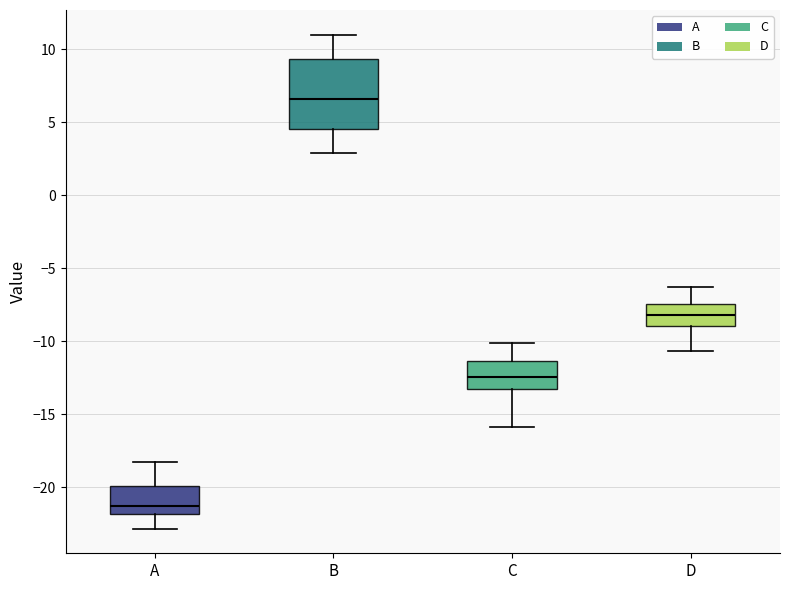

Where does the upper whisker of the box for C end on the y-axis? The values are not printed on the chart, so give them approximately, as read against the axis.

-10.0